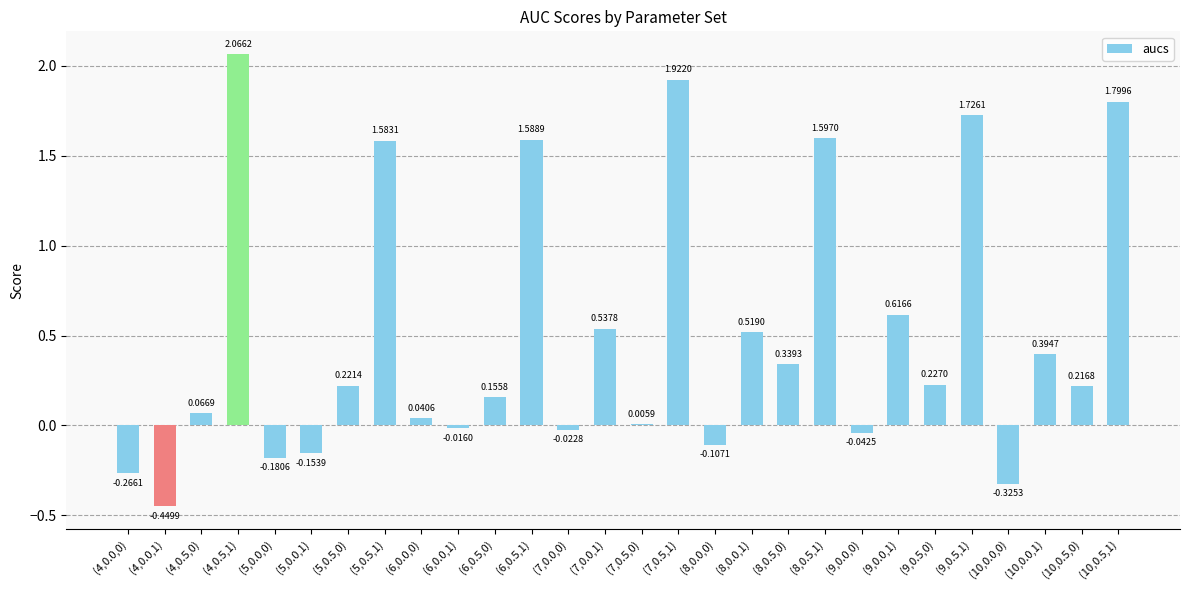

What is the change in value from (7,0.0,0) to (7,0.0,1)?

+0.6